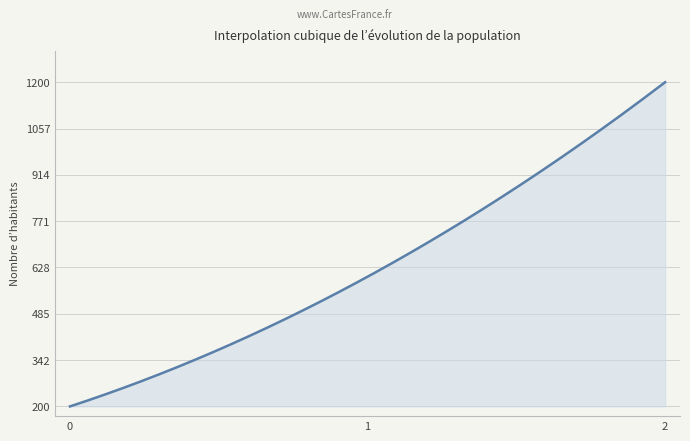

What is the average value?

633.6